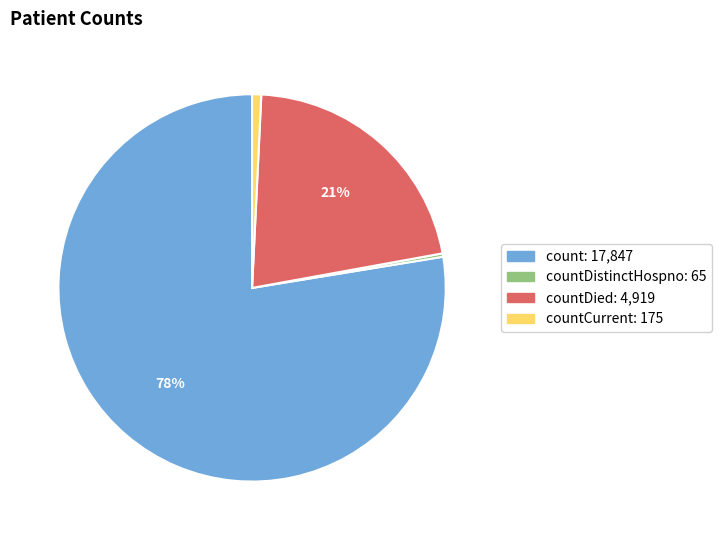

How many segments does this pie chart have?

4